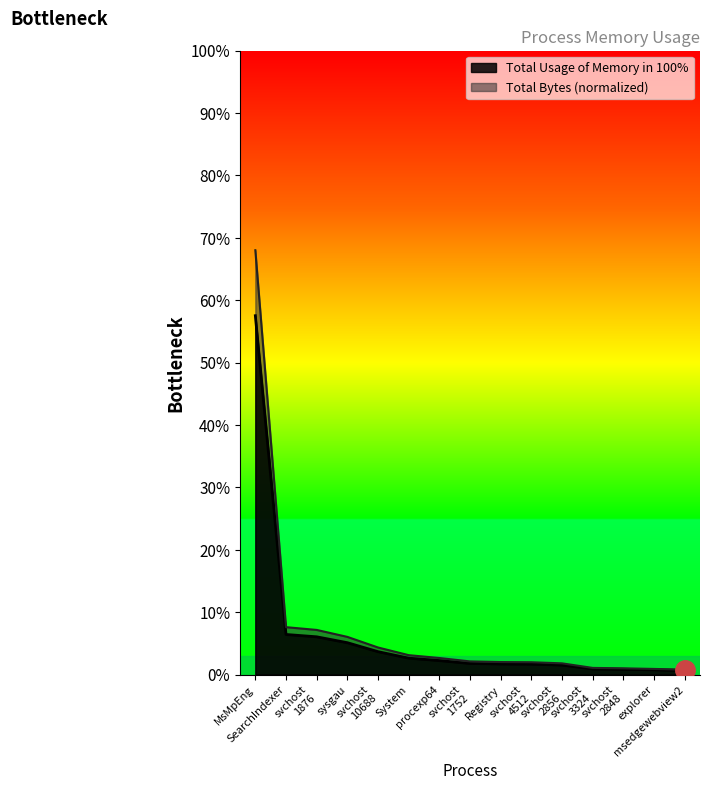

At which category is the sum across all series the highest?

MsMpEng